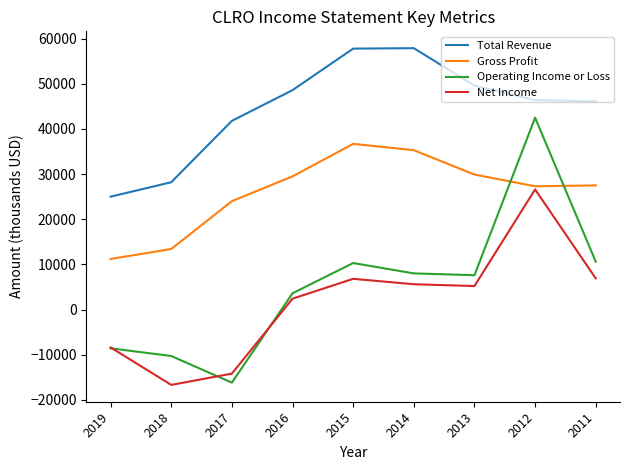

What is the maximum value for Total Revenue?

57900